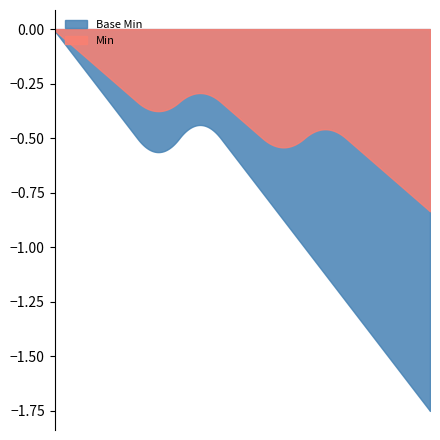

Rank the series by their average value, from highest to lowest.

Min, Base Min